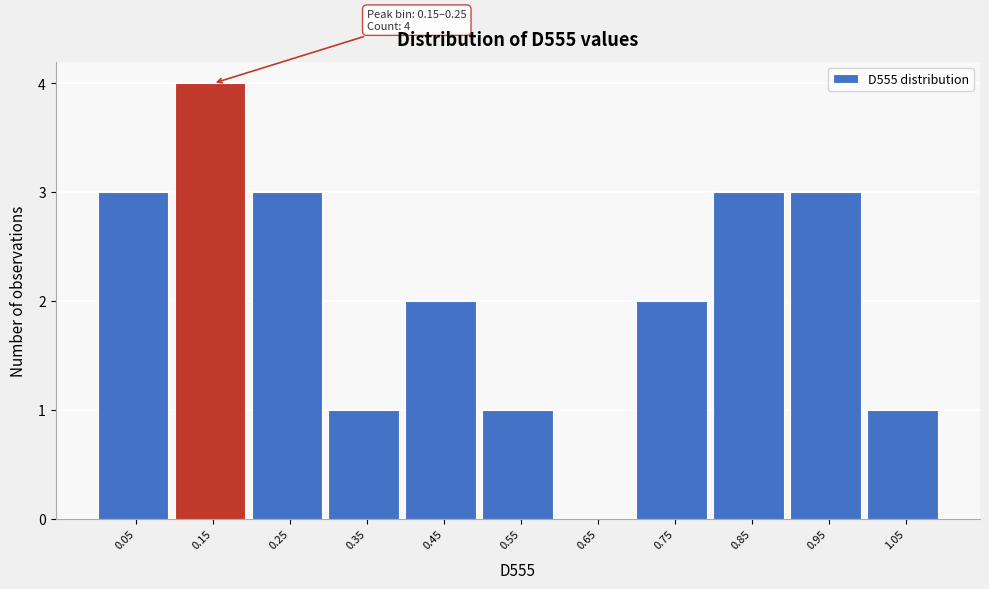

Reading left to right, list all the values displayed in this chart.

0.05=3	0.15=4	0.25=3	0.35=1	0.45=2	0.55=1	0.65=0	0.75=2	0.85=3	0.95=3	1.05=1